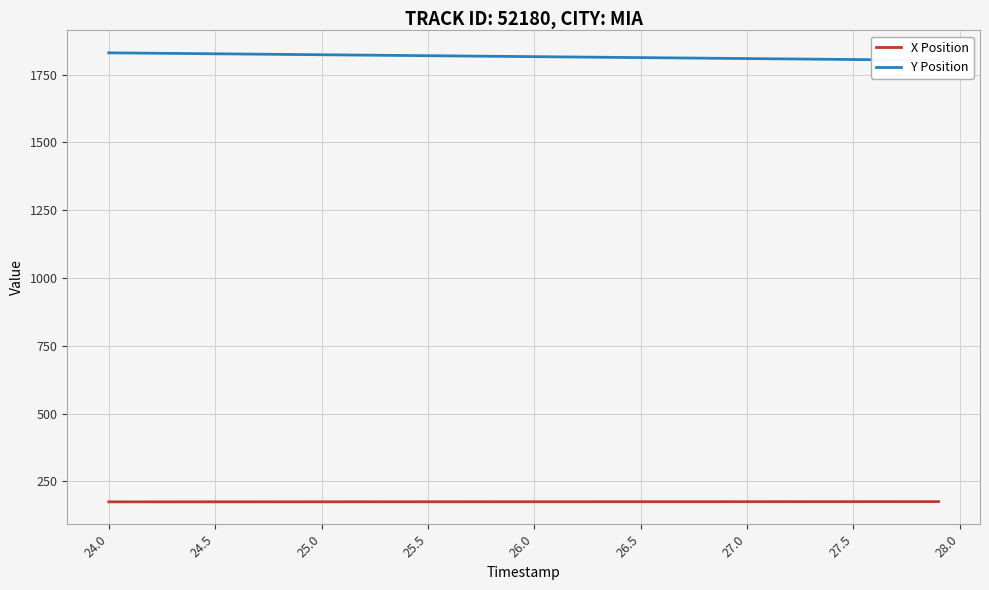

True or false: X Position and Y Position intersect in this chart.

False